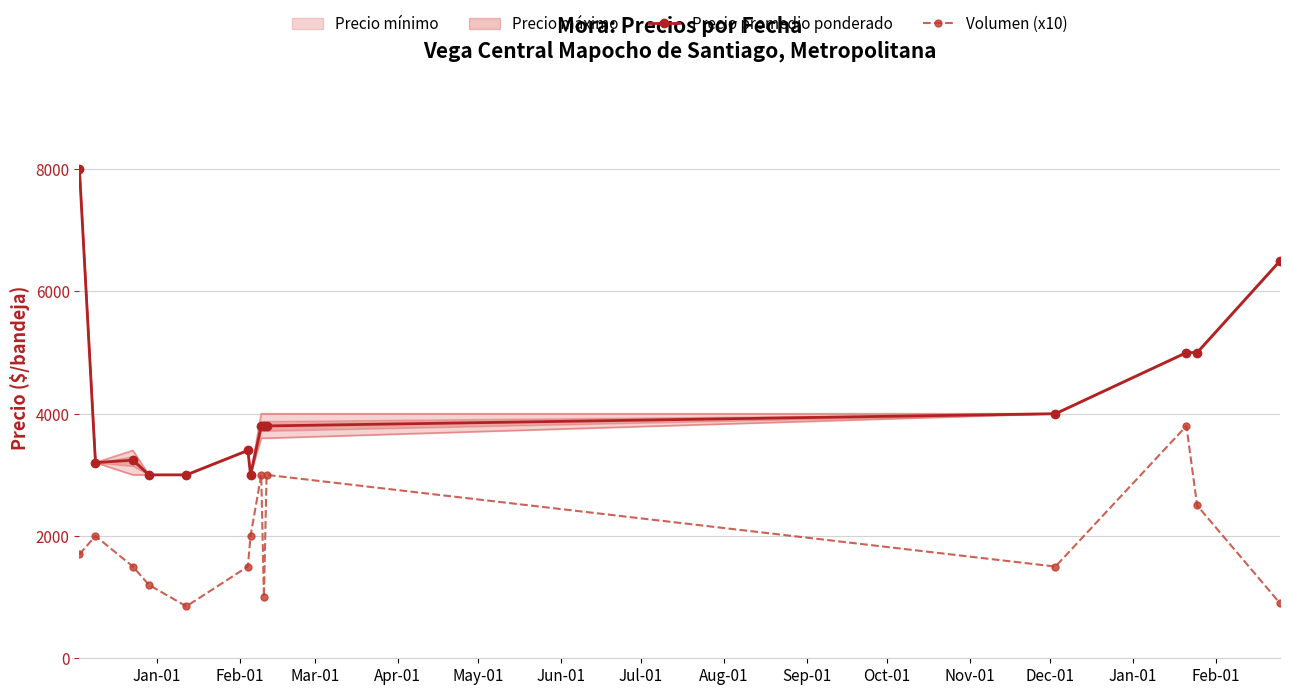

What is the lowest value of the Volumen (x10) series?

850